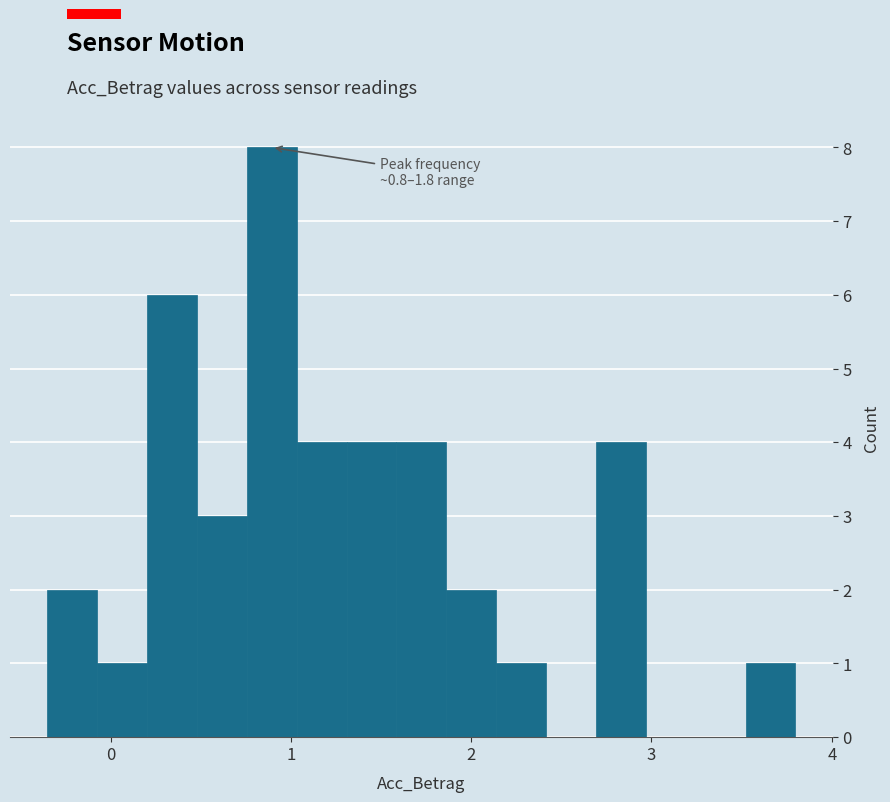

Around what value on the x-axis is the tallest bar? Give the approximate position of its centre, as read against the axis.

0.9